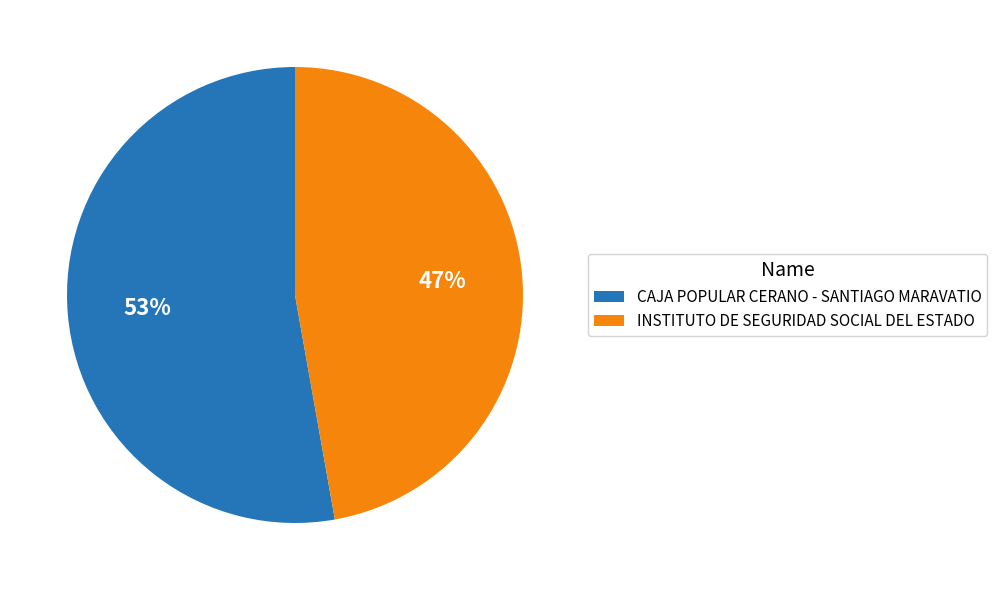

To the nearest percent, what portion does INSTITUTO DE SEGURIDAD SOCIAL DEL ESTADO represent?

47%